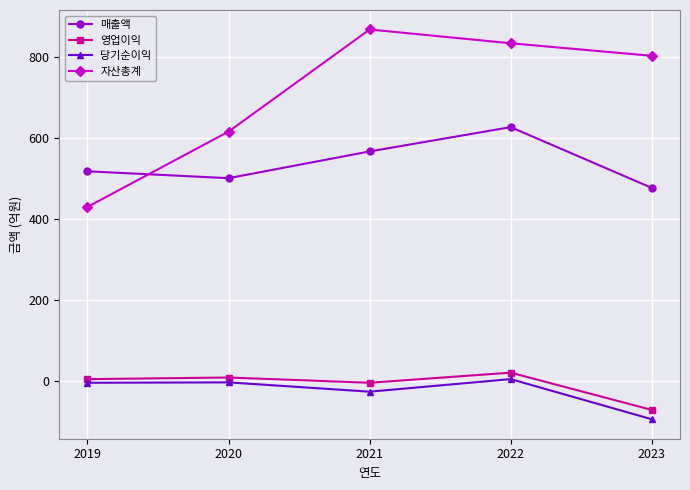

What is the maximum value shown in the chart?

867